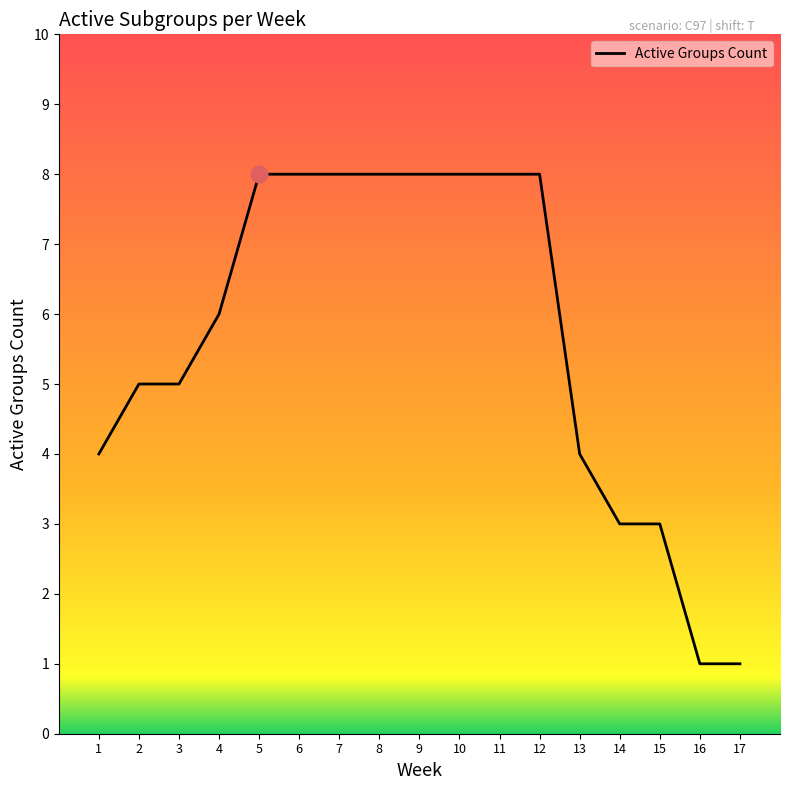

What is the smallest value displayed?

1